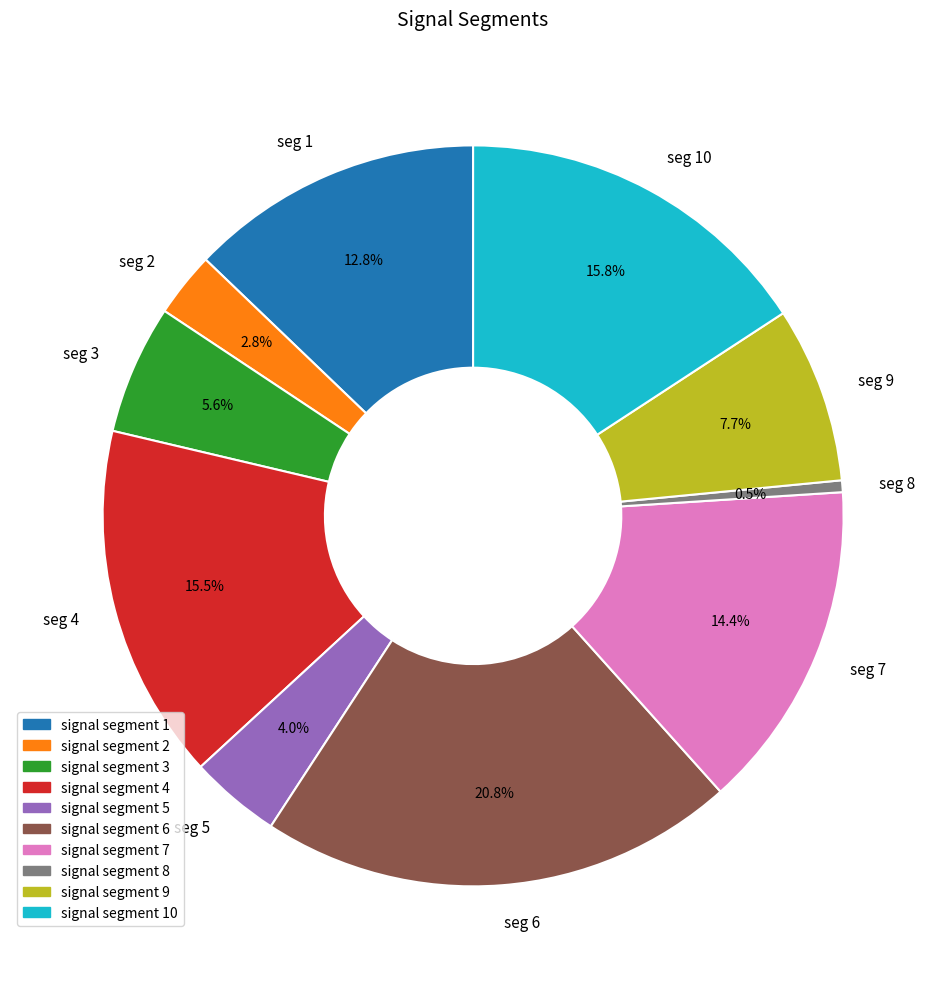

Which has a higher value, signal segment 5 or signal segment 2?

signal segment 5